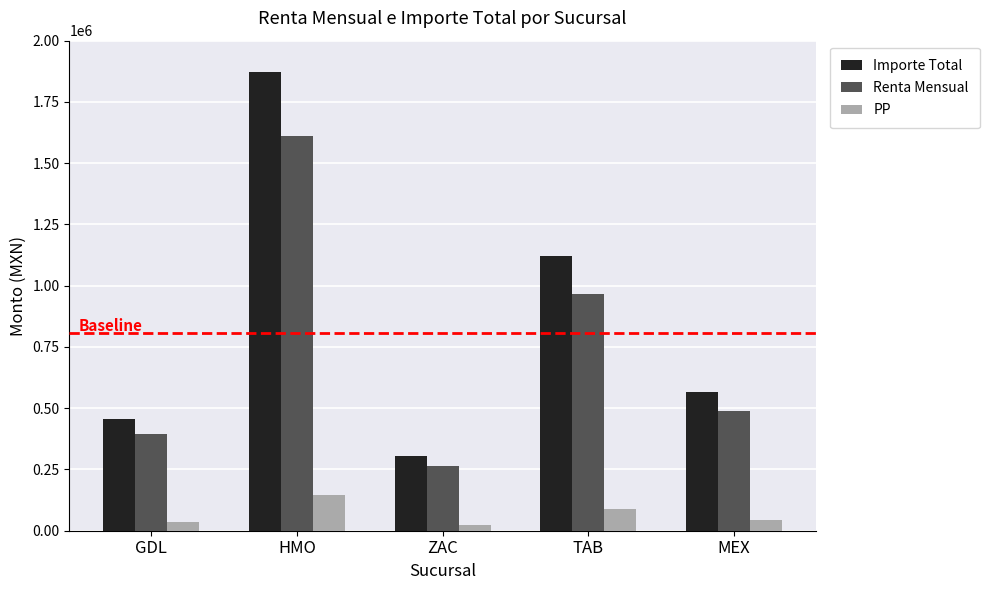

What is the lowest value of the PP series?

23704.8